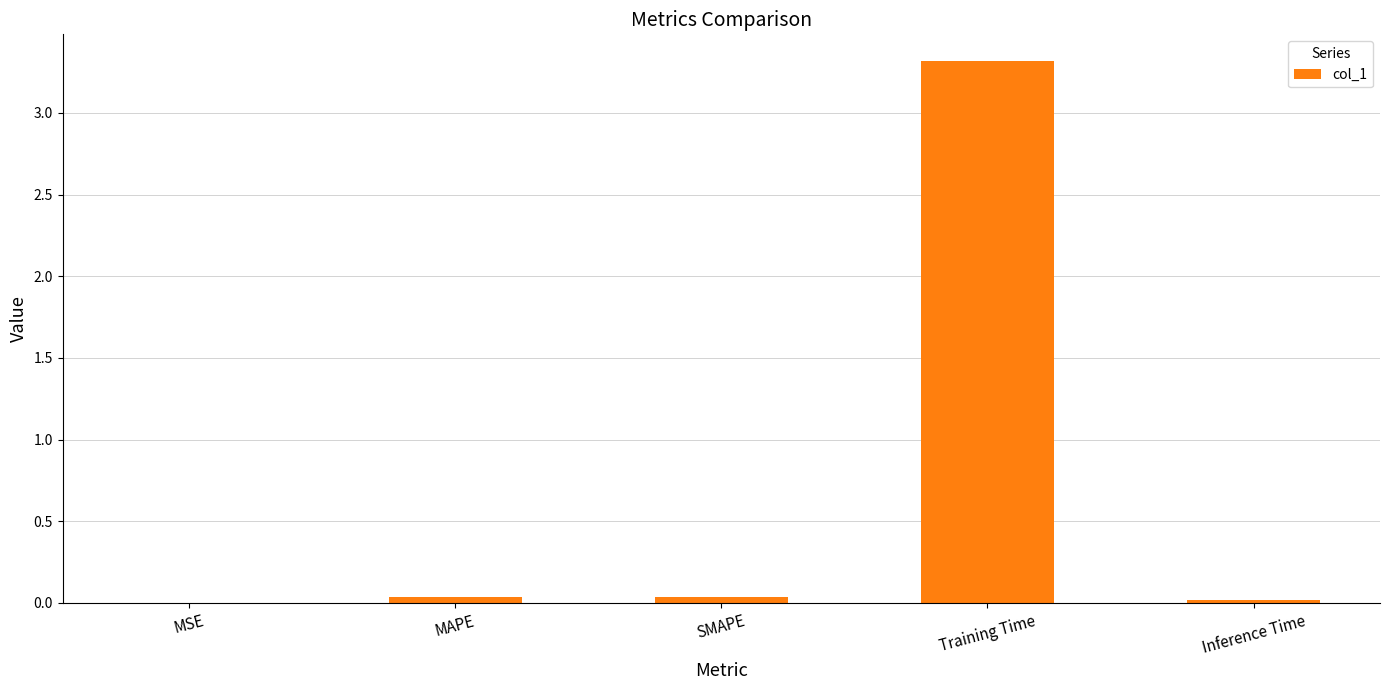

Between Training Time and MSE, which is larger?

Training Time